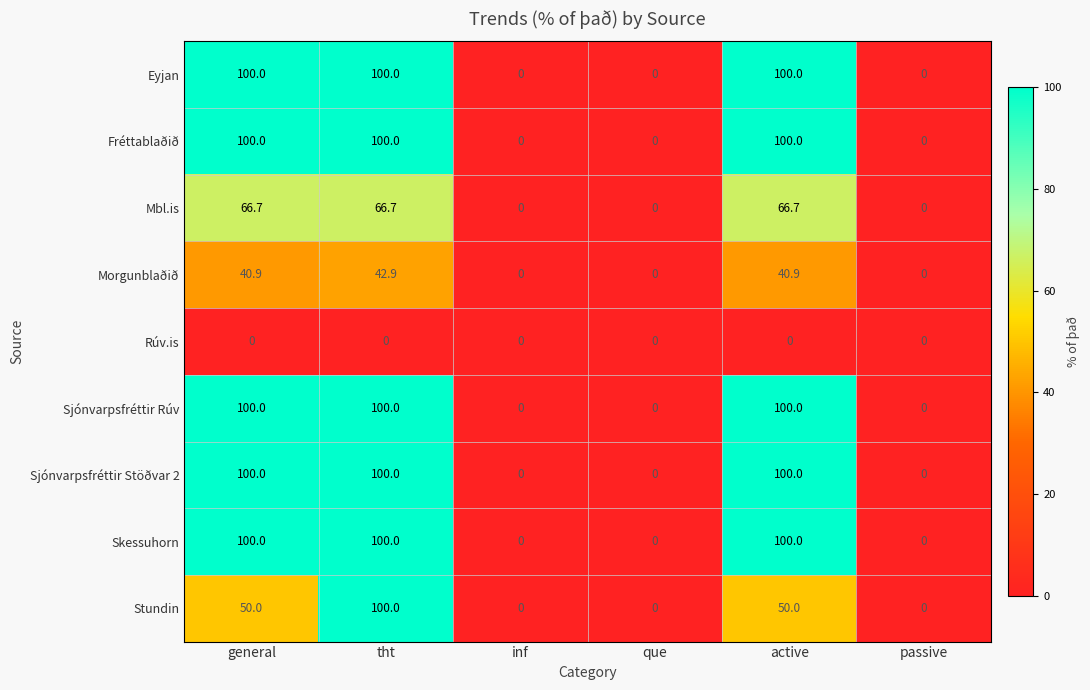

What is the maximum value for Skessuhorn?

100.0